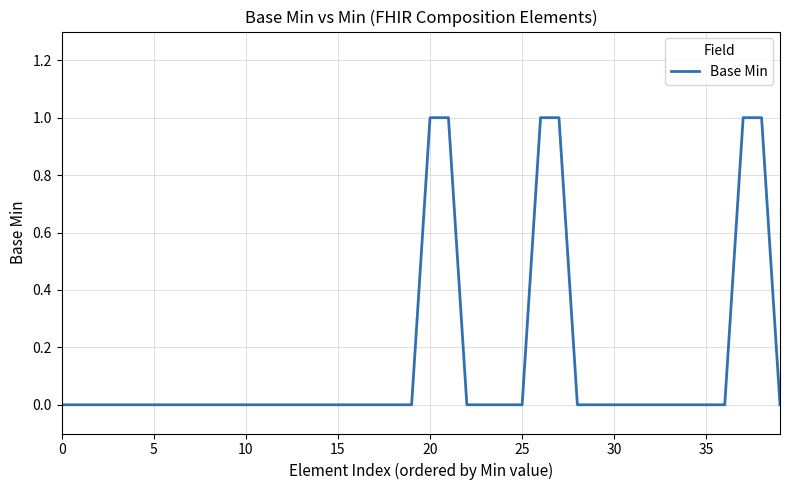

Reading right to left, transcribe all the data shown in this chart.

0	1	1	0	0	0	0	0	0	0	0	0	1	1	0	0	0	0	1	1	0	0	0	0	0	0	0	0	0	0	0	0	0	0	0	0	0	0	0	0